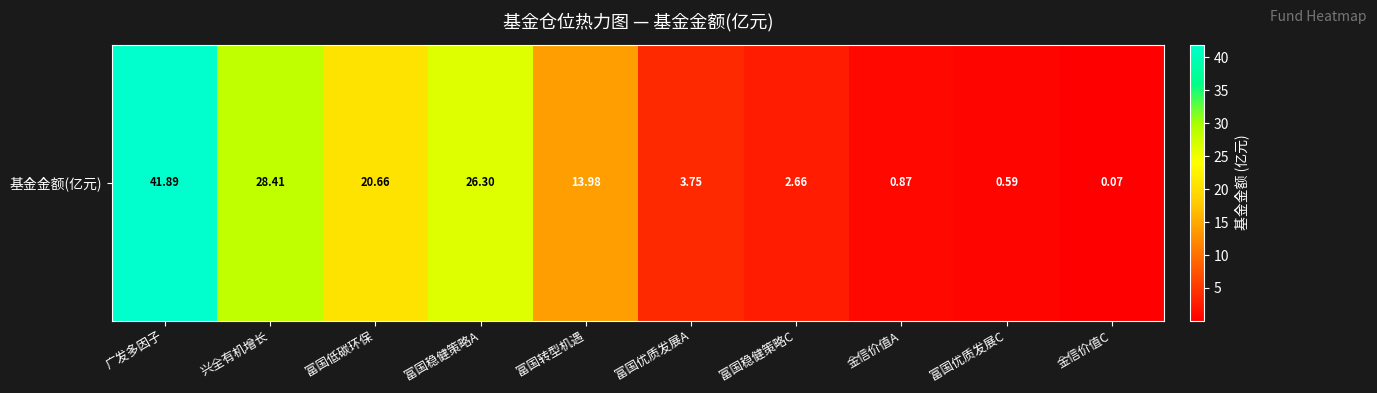

Between 富国优质发展C and 金信价值A, which is larger?

金信价值A